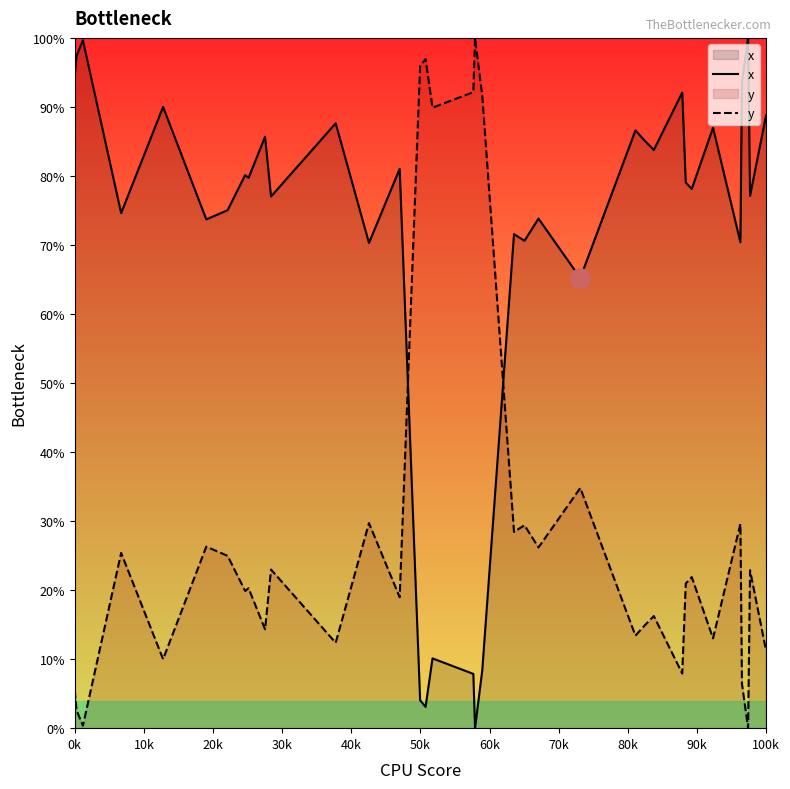

Rank the series by their average value, from highest to lowest.

x, y